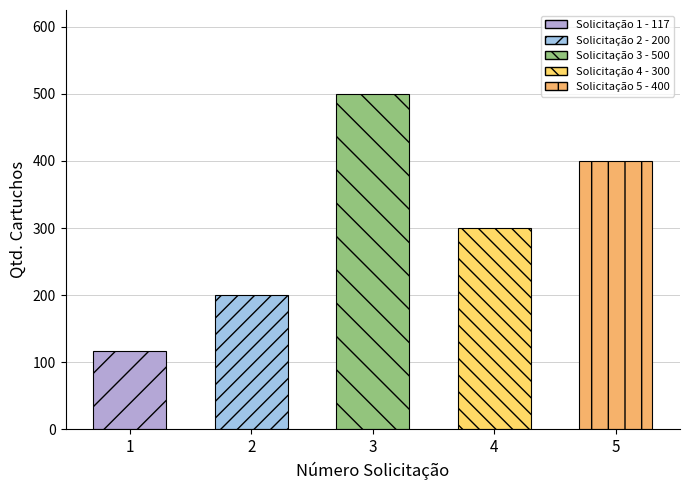

How many data points are less than 300?

2